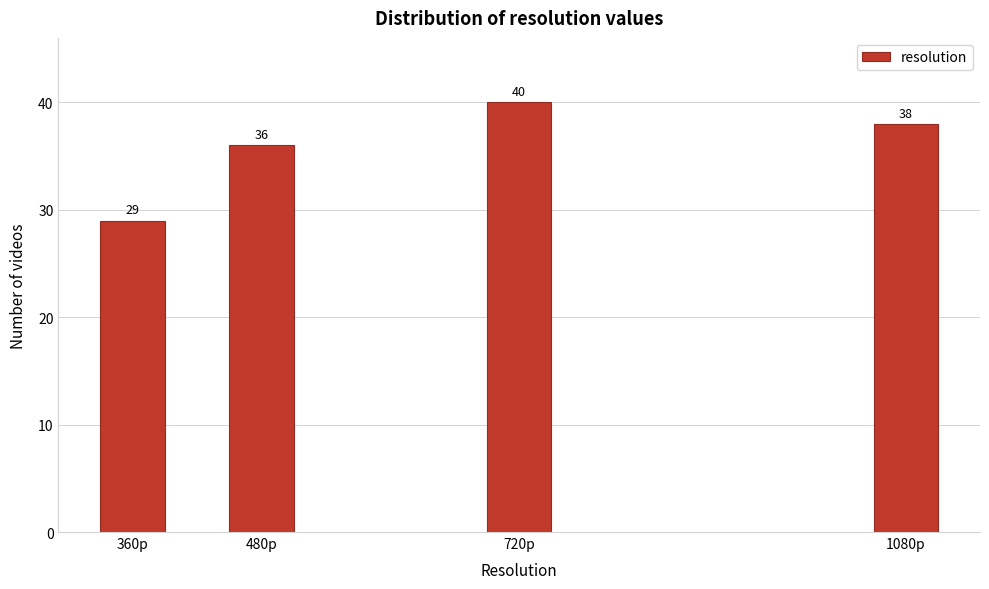

Reading left to right, transcribe all the data shown in this chart.

360p=29	480p=36	720p=40	1080p=38